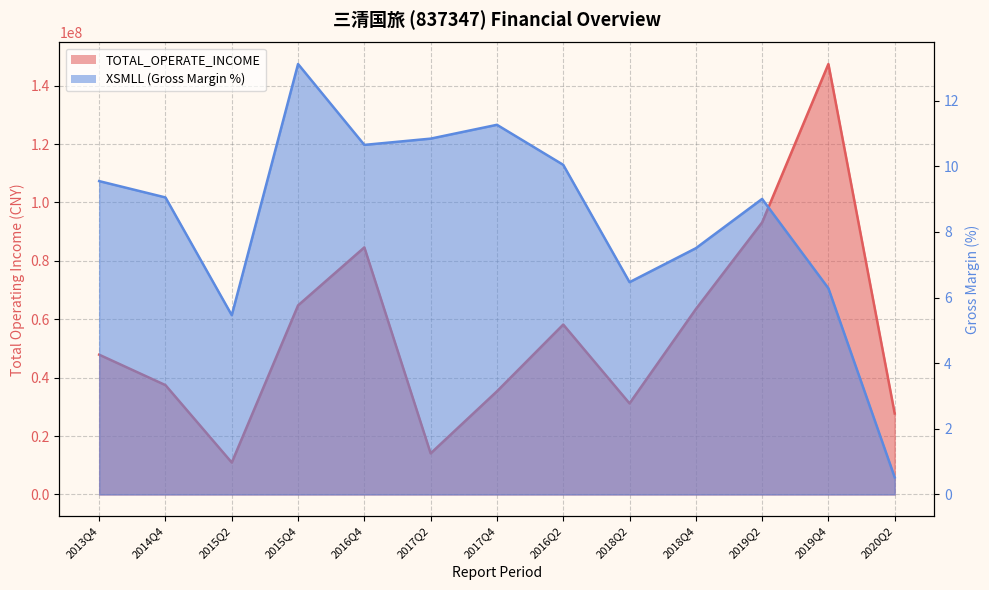

Which series has the largest range (max minus min)?

TOTAL_OPERATE_INCOME